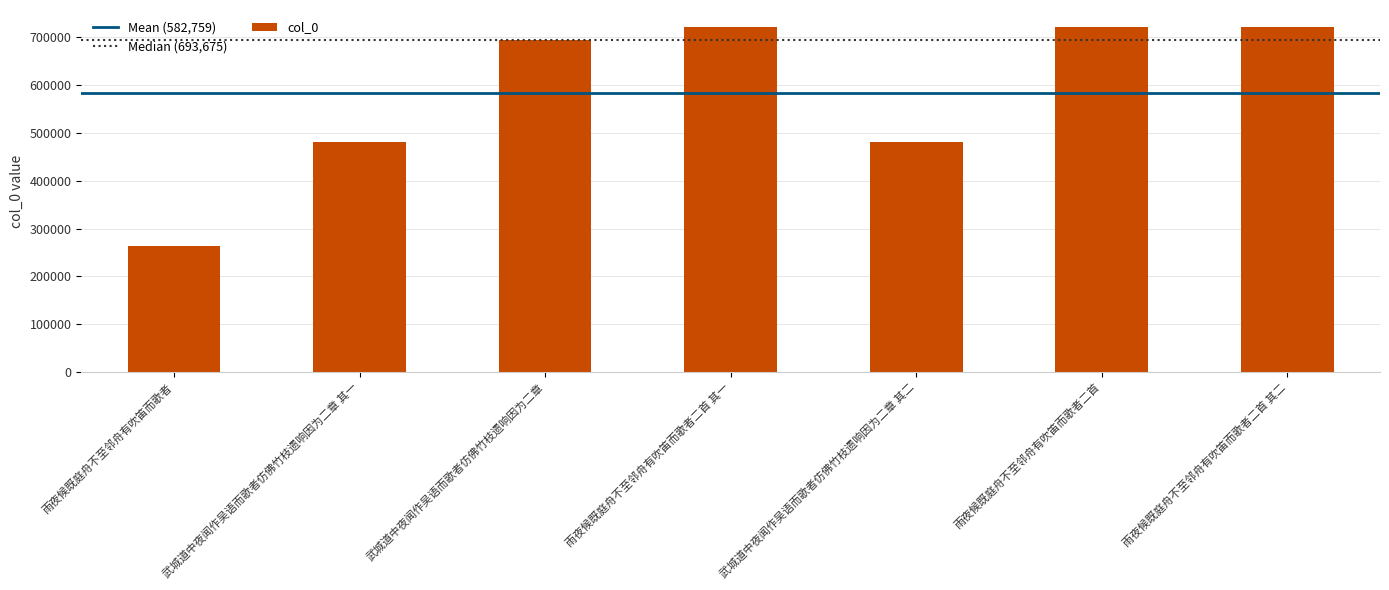

Read the value at 武城道中夜闻作吴语而歌者仿佛竹枝遗响因为二章 其一.

480097